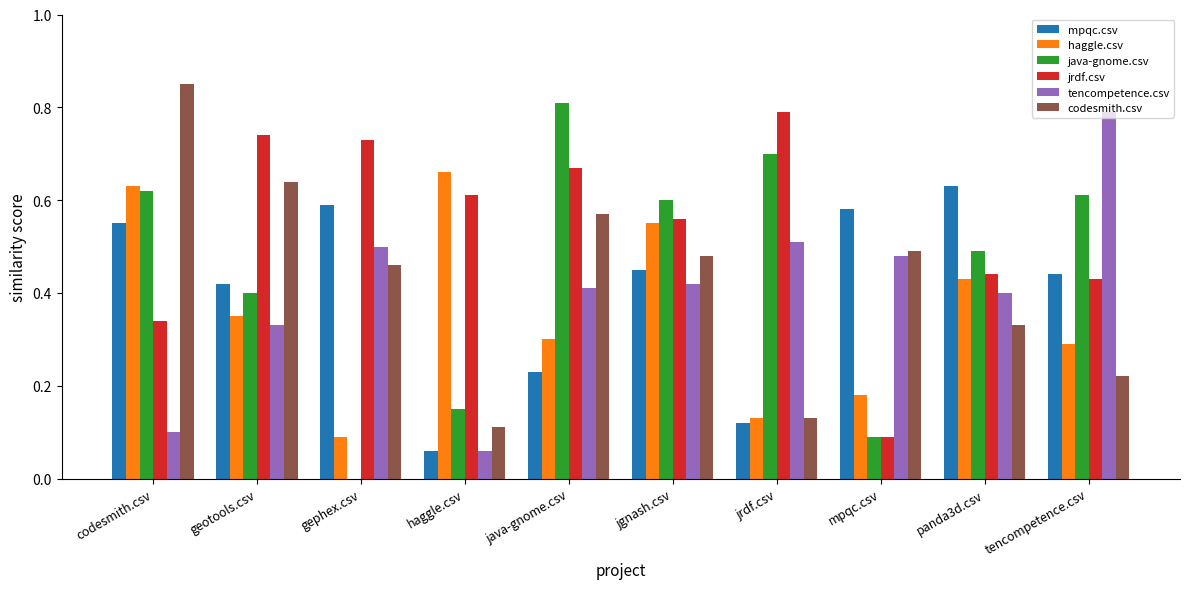

Which series has the widest spread of values?

java-gnome.csv